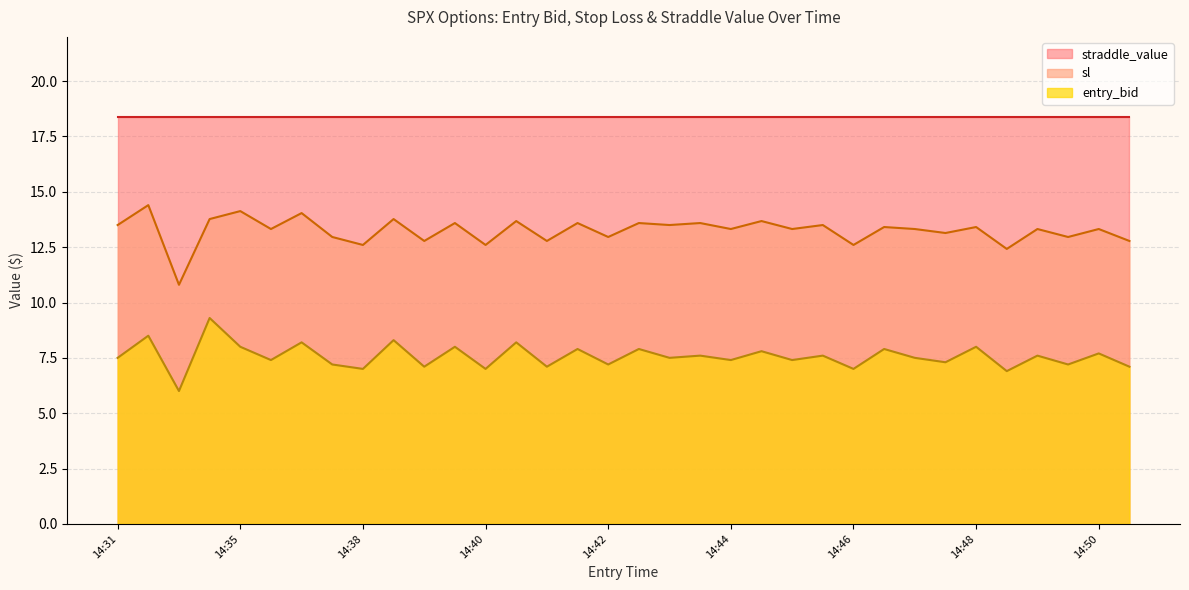

Where does the entry_bid series first go above 7?

14:31